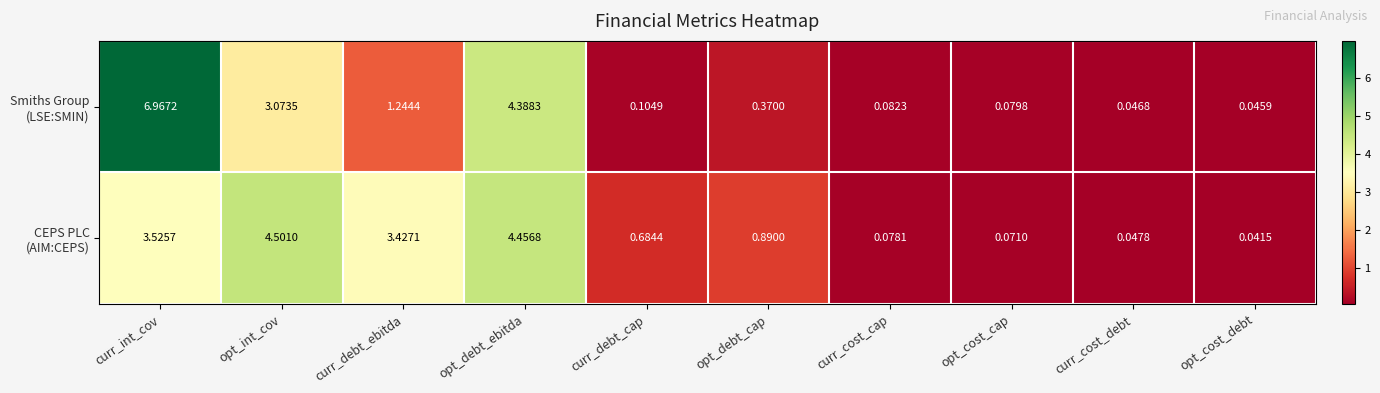

At which category is the sum across all series the highest?

curr_int_cov